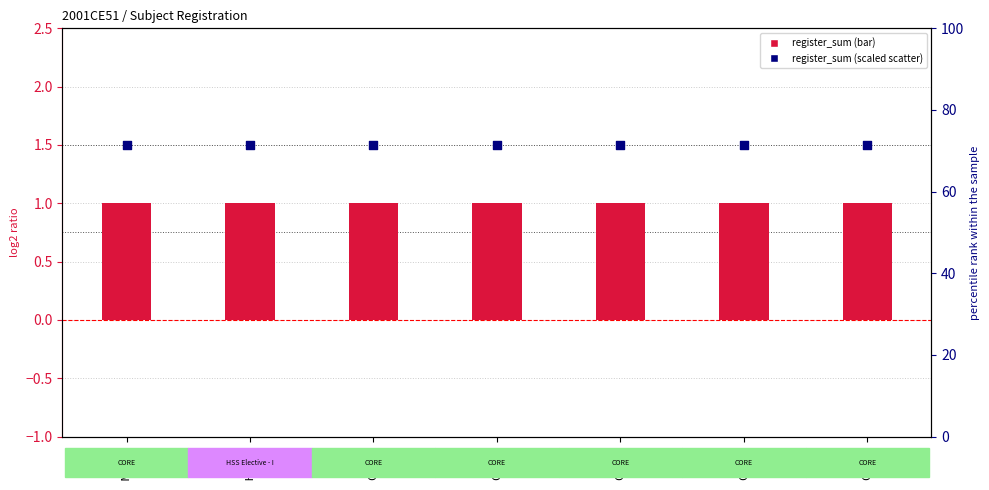

Is the value of register_sum (scaled) at CE211 greater than the value of register_sum at CE291?

Yes